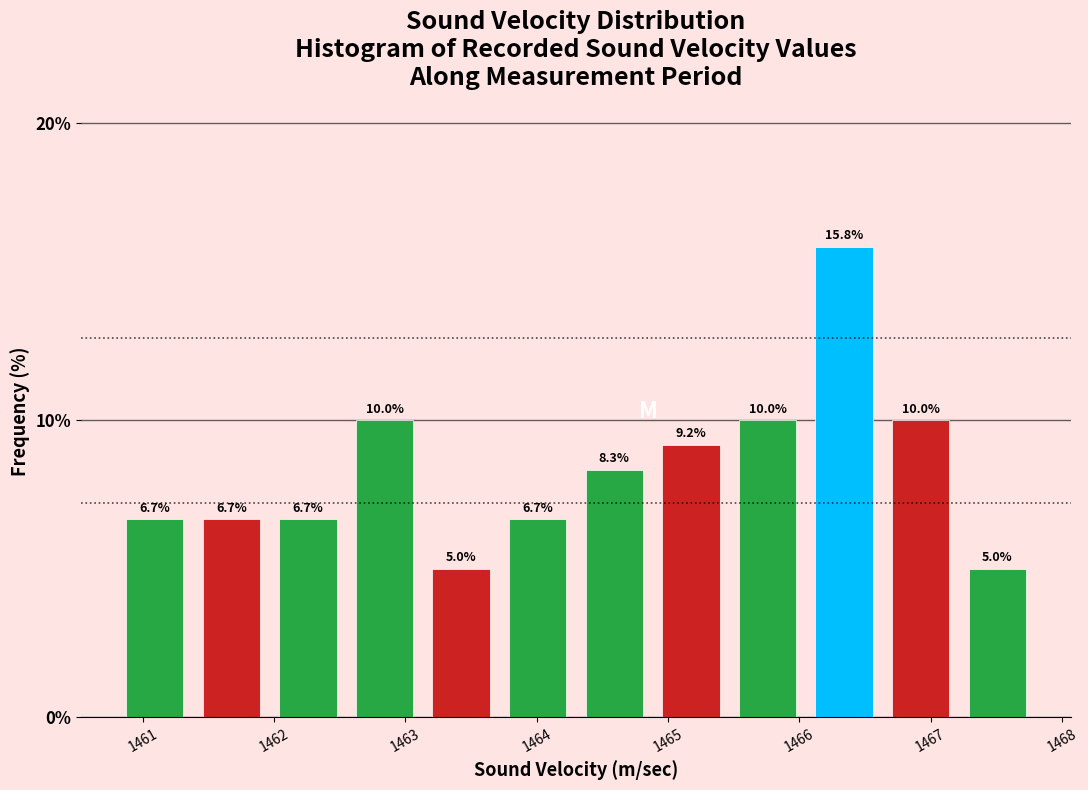

Reading left to right, transcribe this chart: for each bar, give the range it covers on the x-axis and its height. The bar edges are not printed on the chart, so give them approximately, as read against the axis.

1460.8 to 1461.4: 6.7
1461.4 to 1462.0: 6.7
1462.0 to 1462.6: 6.7
1462.6 to 1463.1: 10.0
1463.1 to 1463.7: 5.0
1463.7 to 1464.3: 6.7
1464.3 to 1464.9: 8.3
1464.9 to 1465.5: 9.2
1465.5 to 1466.1: 10.0
1466.1 to 1466.6: 15.8
1466.6 to 1467.2: 10.0
1467.2 to 1467.8: 5.0